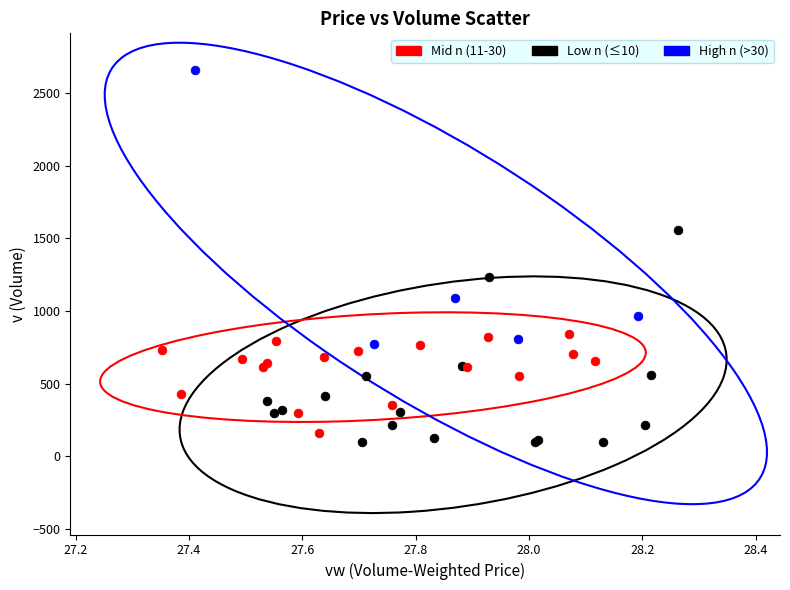

Which series has the largest Y range (max minus min)?

High n (>30)